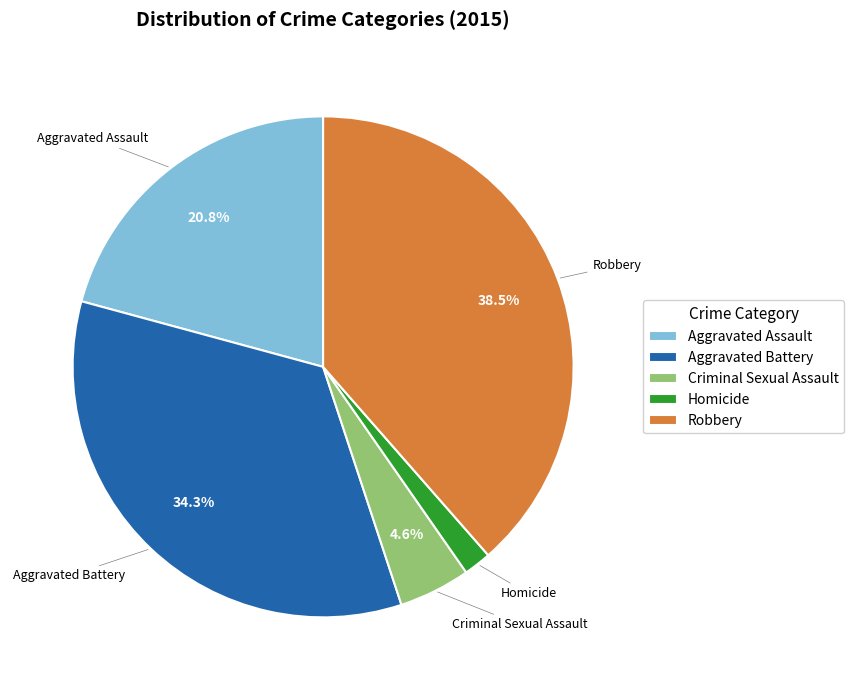

How many segments does this pie chart have?

5